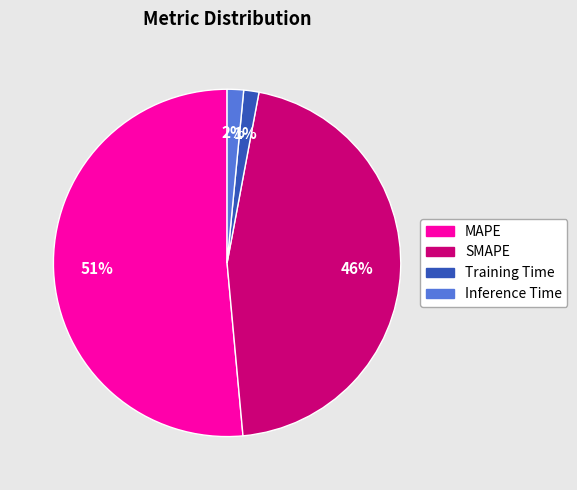

What percentage is the Training Time slice, to the nearest percent?

1%